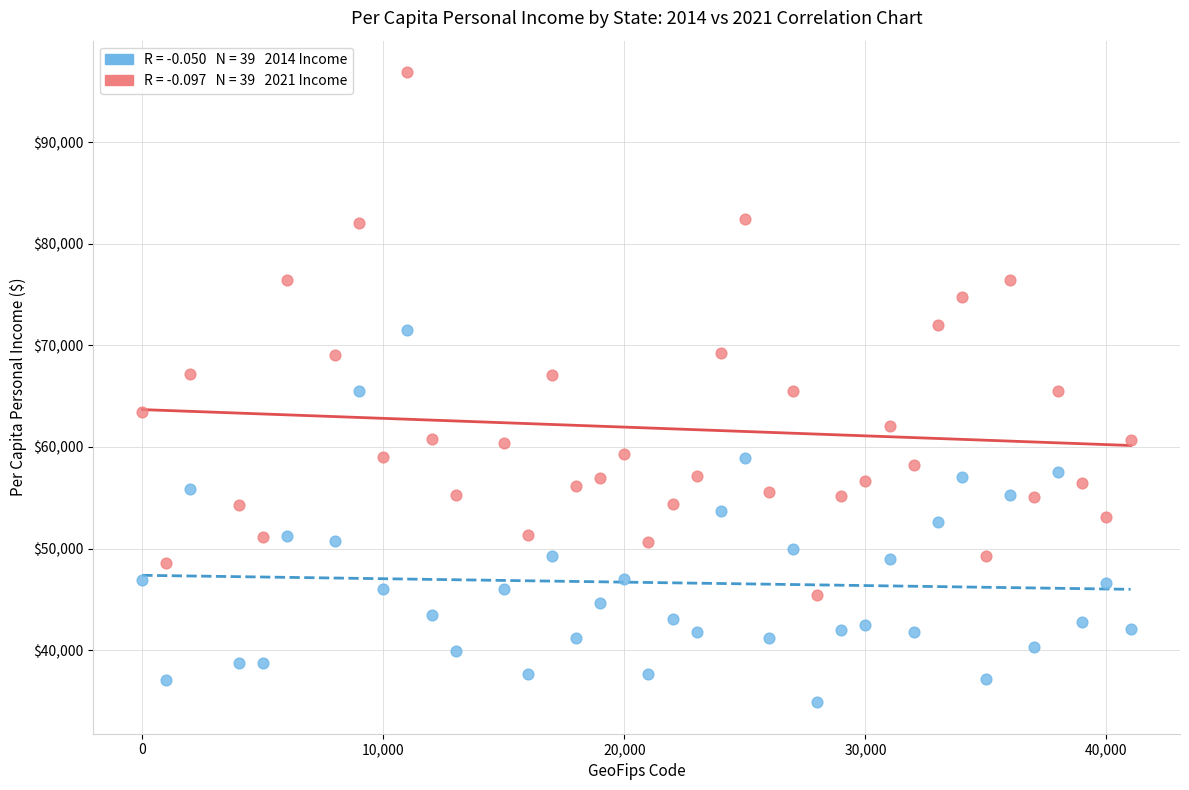

Across all data points, what is the range of Y values (max minus min)?

61977